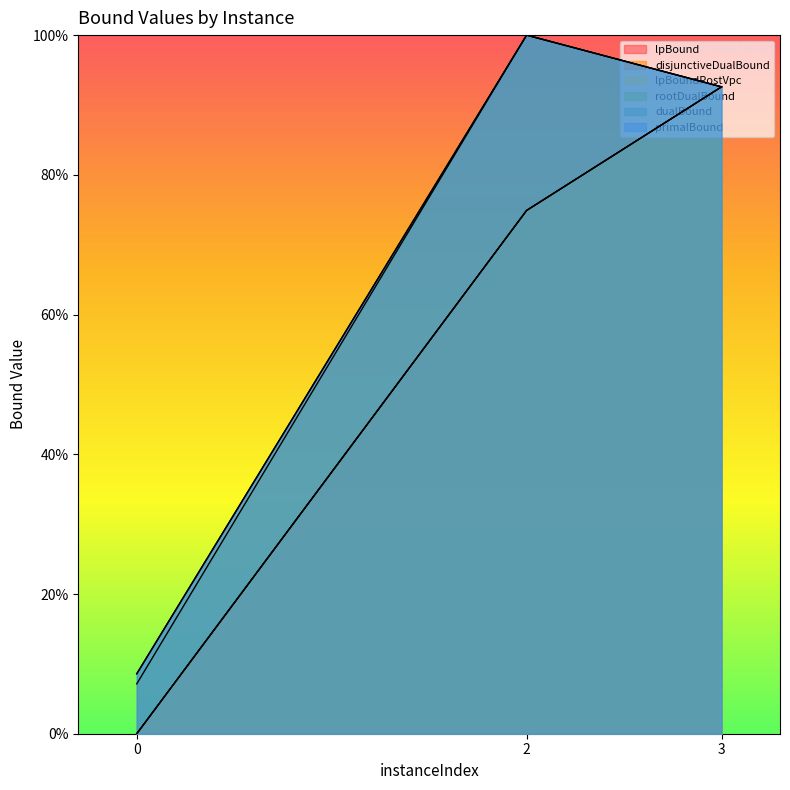

The lpBoundPostVpc series shows 49.2 at 0. True or false?

False